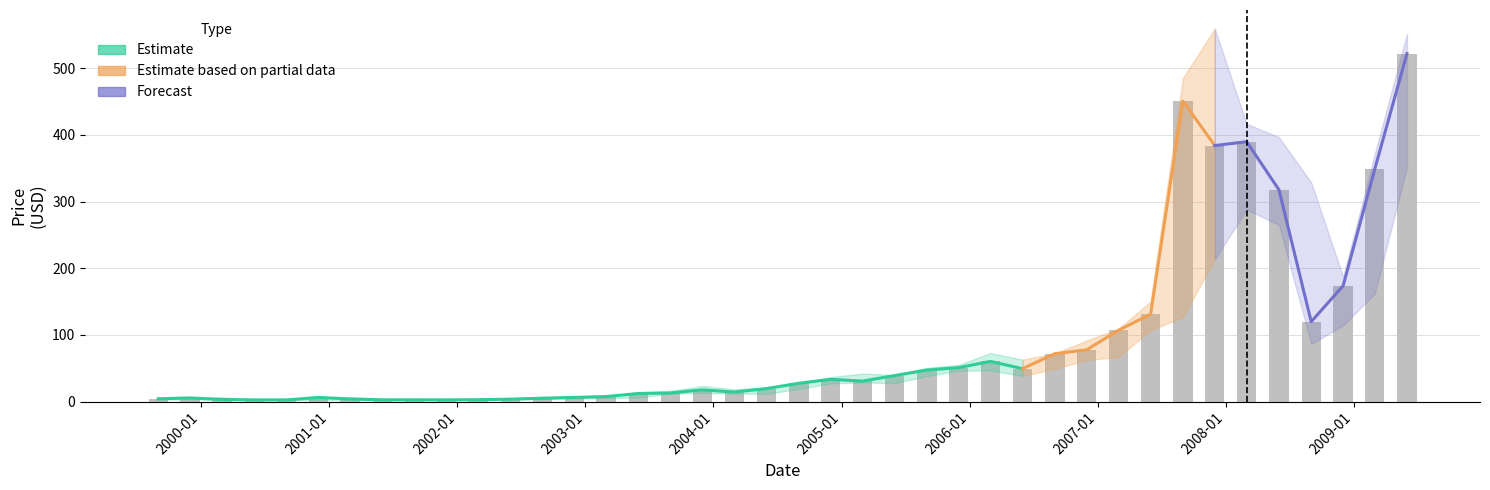

Count the number of categories in the chart.

40